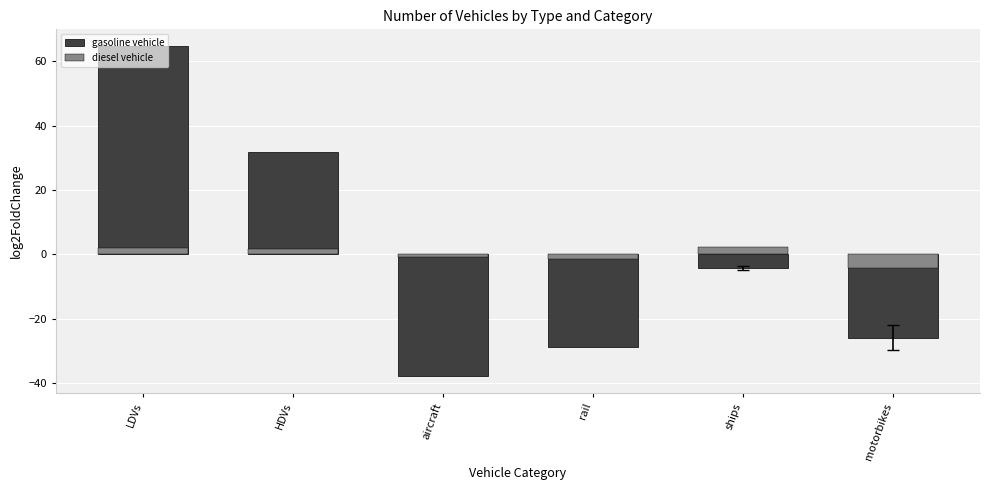

Rank the series at aircraft from lowest to highest value.

gasoline vehicle, diesel vehicle